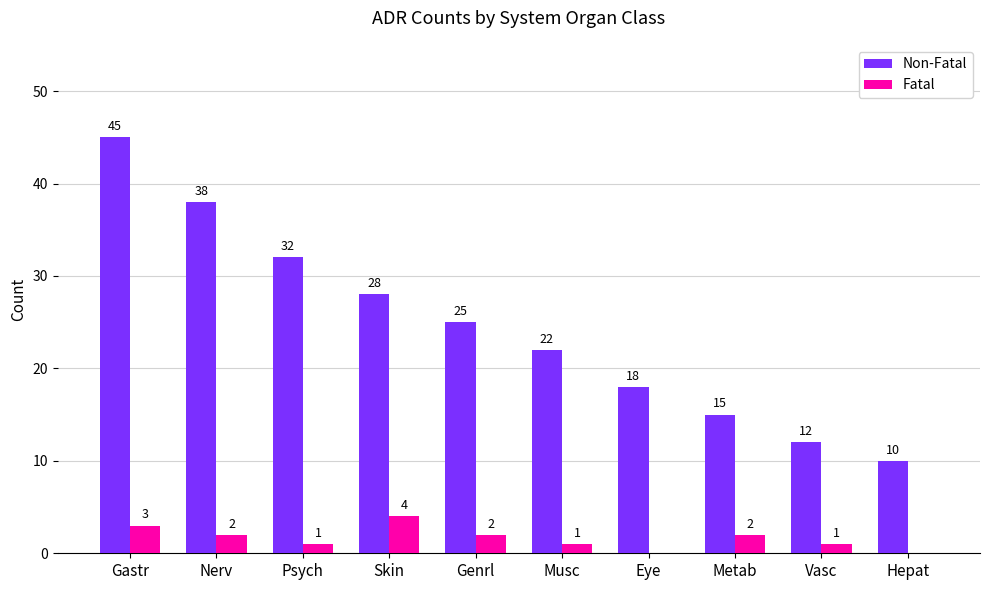

At which category is the sum across all series the highest?

Gastr